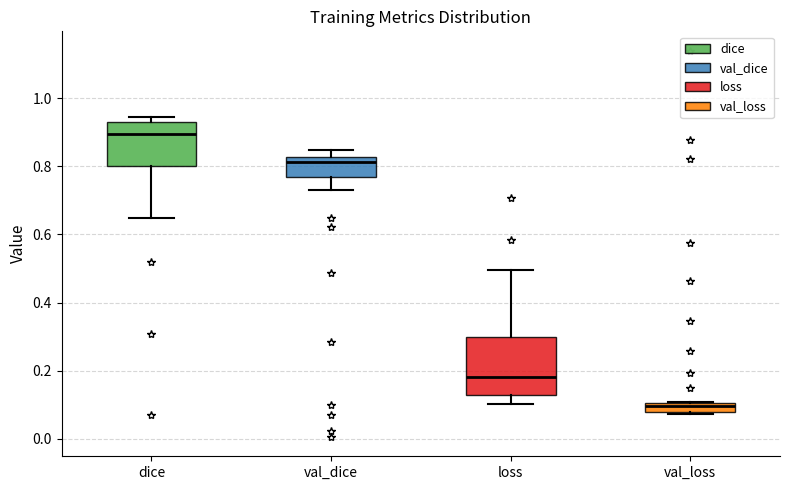

Comparing the boxes themselves (not the whiskers), which one is the tallest?

loss